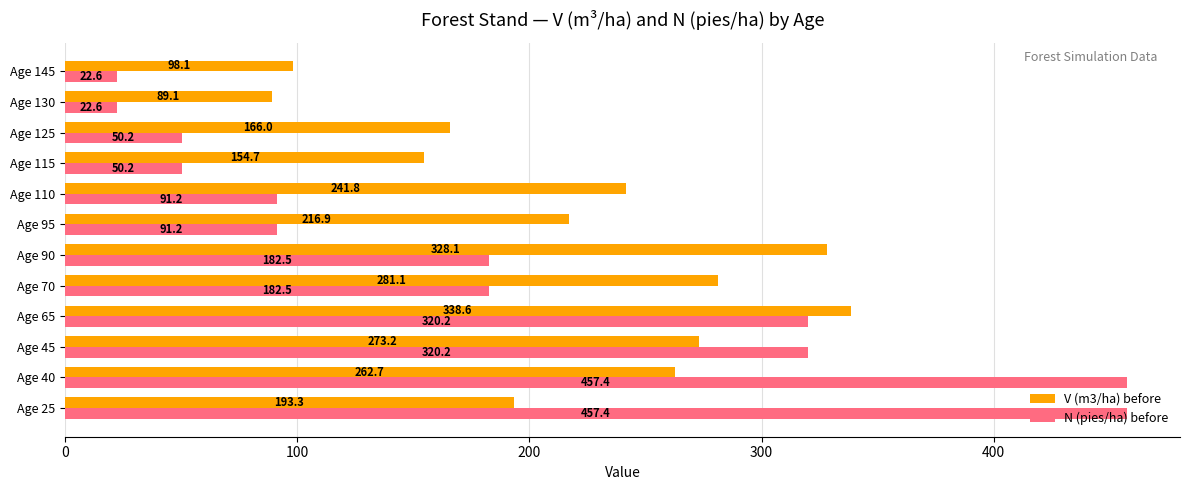

Which series has the largest range (max minus min)?

N (pies/ha) before